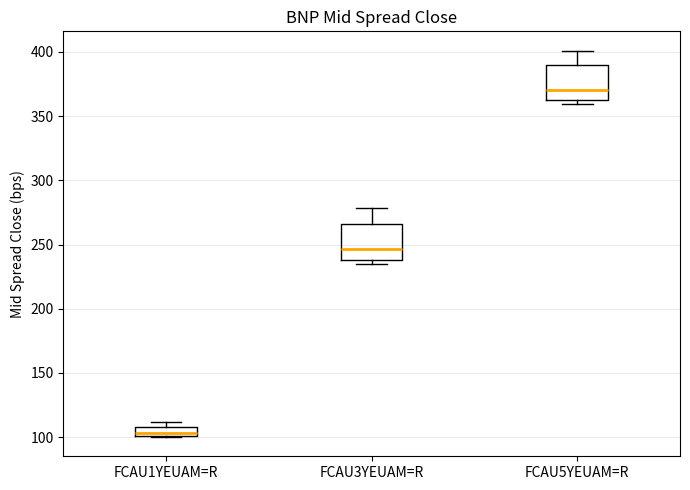

Which box has the lowest median line?

FCAU1YEUAM=R